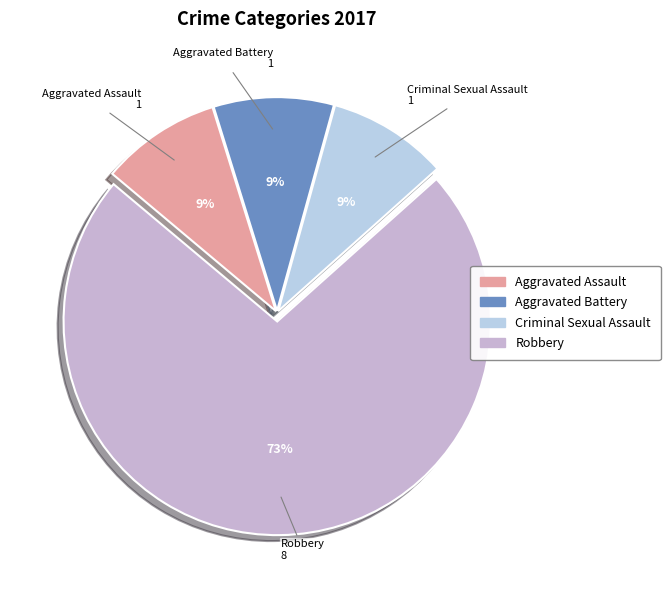

How many segments does this pie chart have?

4